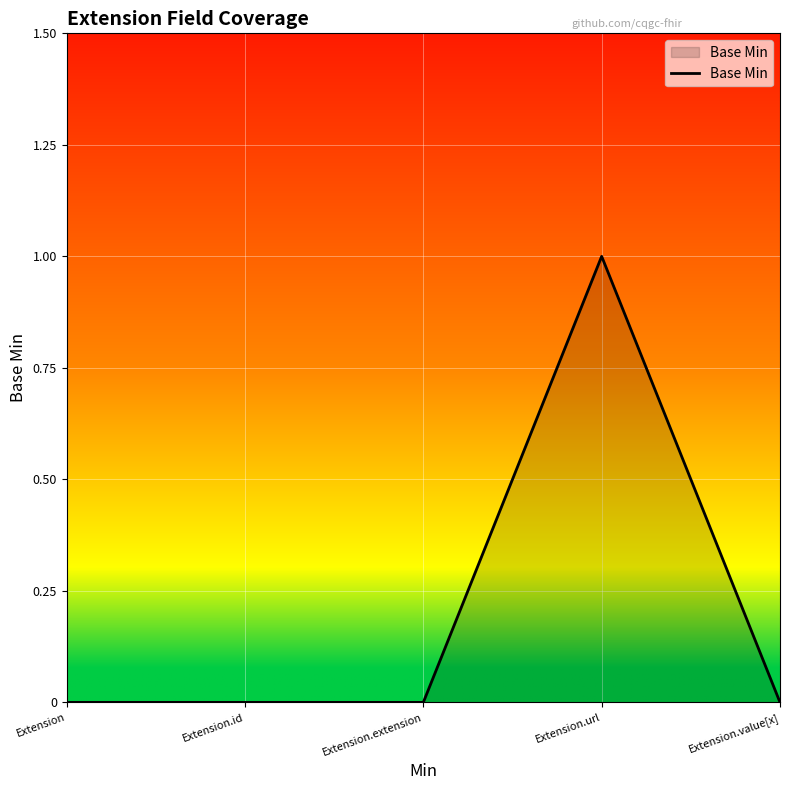

True or false: there are more than 2 points higher than both neighbors.

False